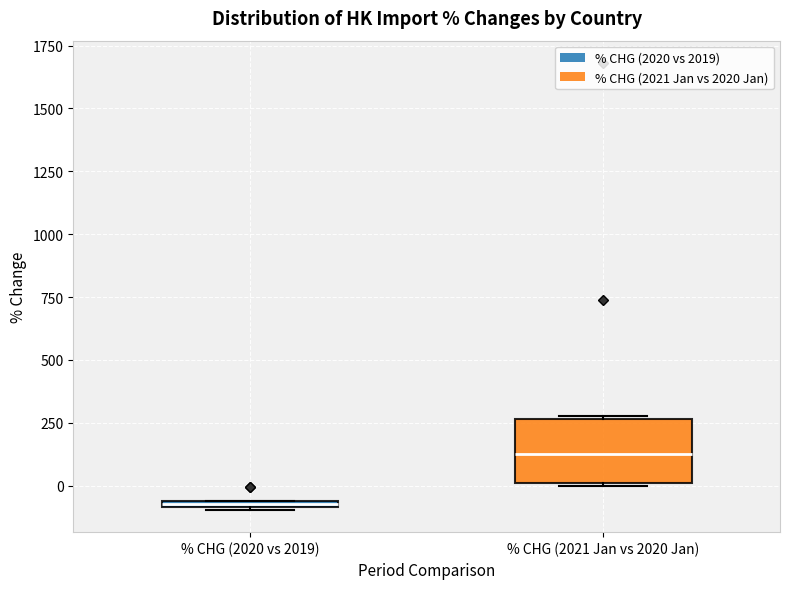

Where is the upper edge of the box for % CHG (2021 Jan vs 2020 Jan) on the y-axis? The values are not printed on the chart, so give them approximately, as read against the axis.

250